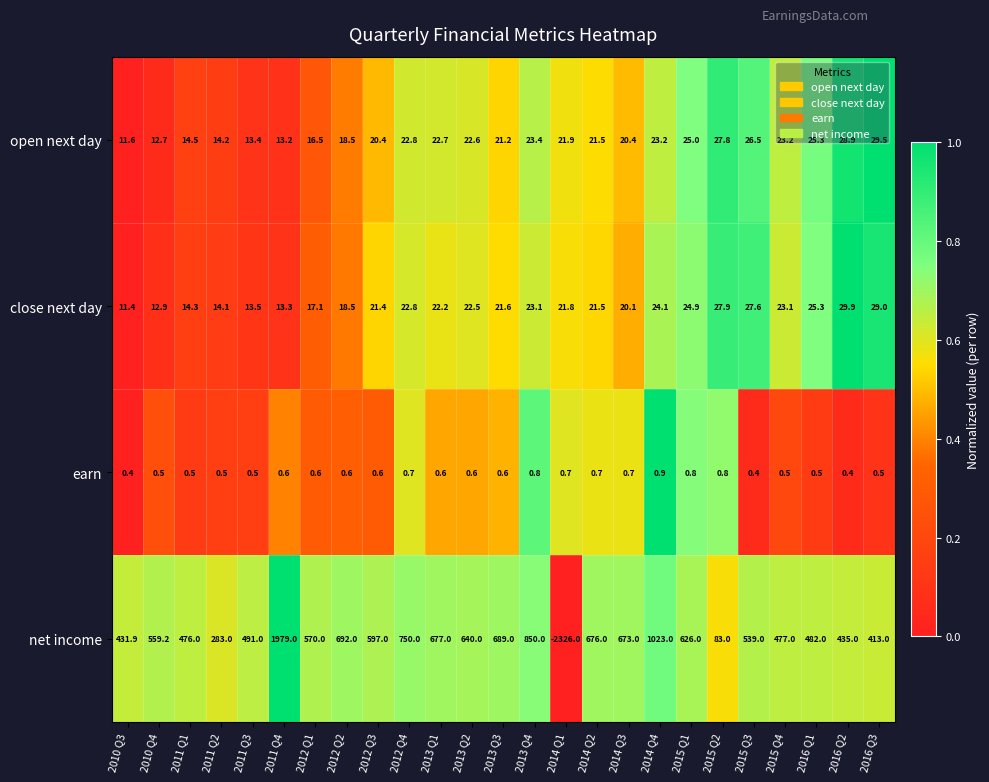

Rank the series at 2010 Q3 from lowest to highest value.

earn, close next day, open next day, net income